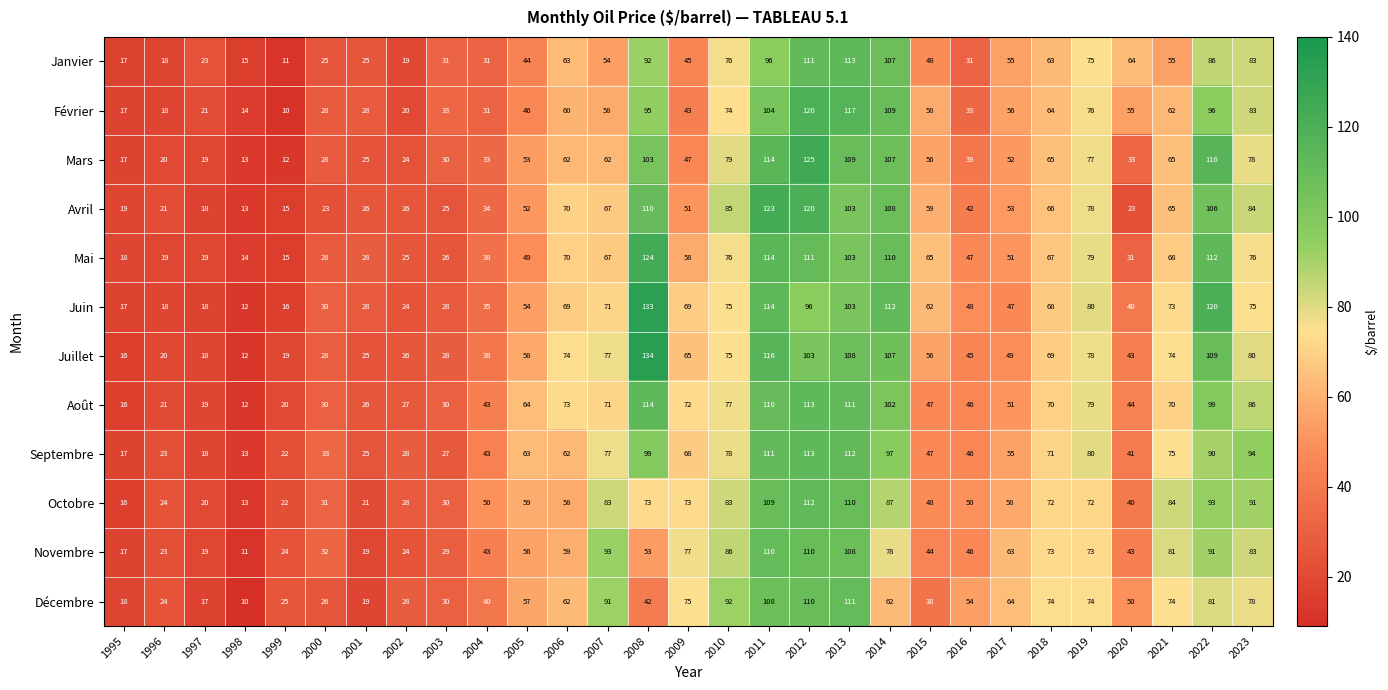

Which series changed the most between 2018 and 2022?

Juin